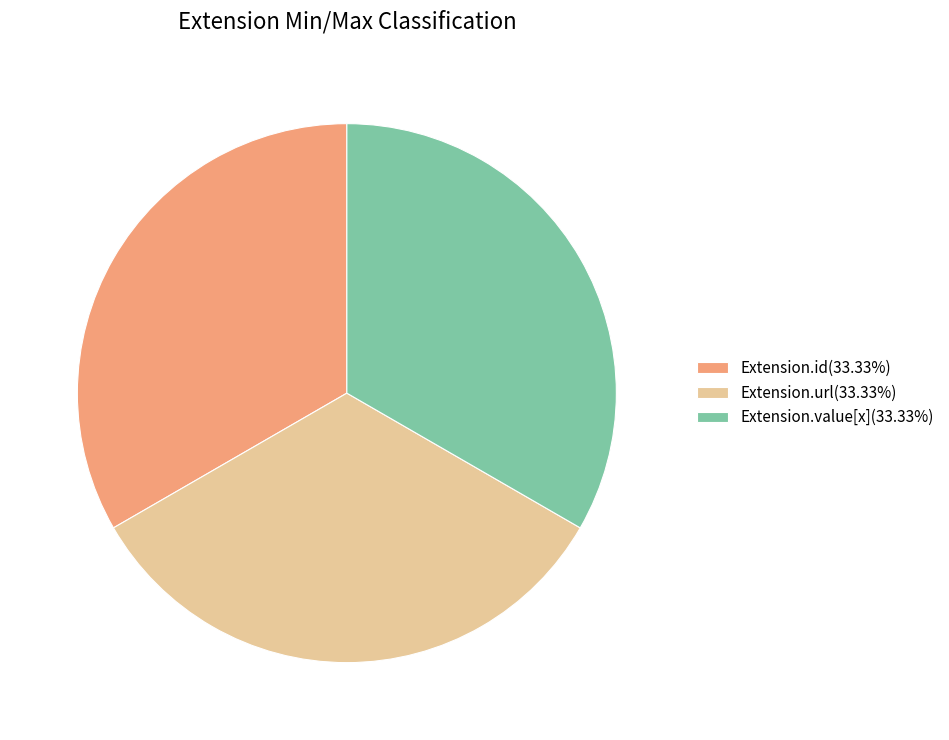

Is the sum of Extension.url(33.33%) and Extension.value[x](33.33%) greater than half?

Yes